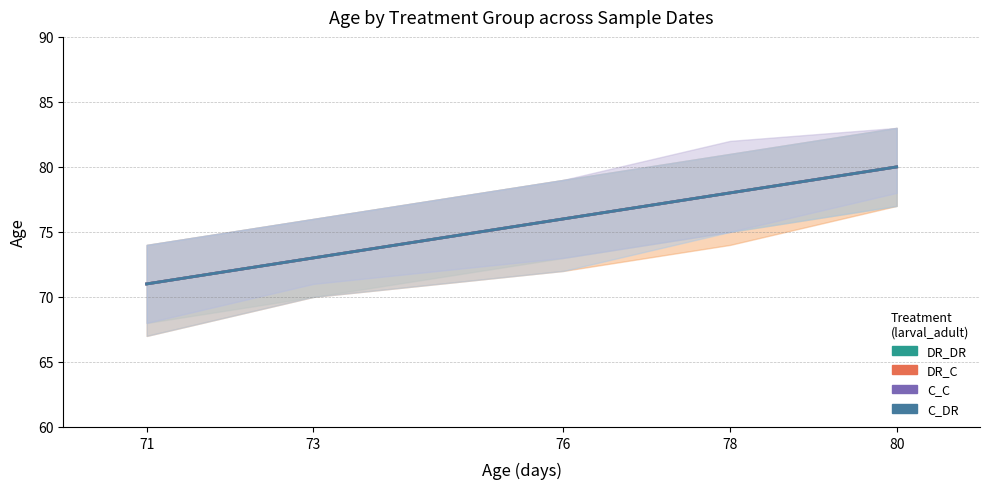

Count the DR_DR values in the range 73 to 78.

3